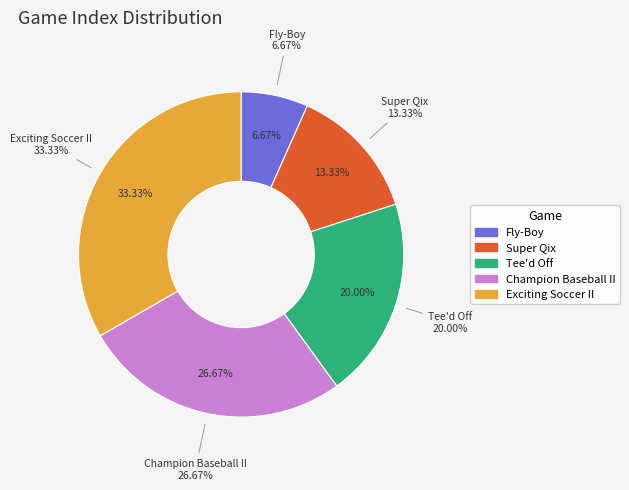

Rank the categories by value from highest to lowest.

Exciting Soccer II, Champion Baseball II, Tee'd Off, Super Qix, Fly-Boy